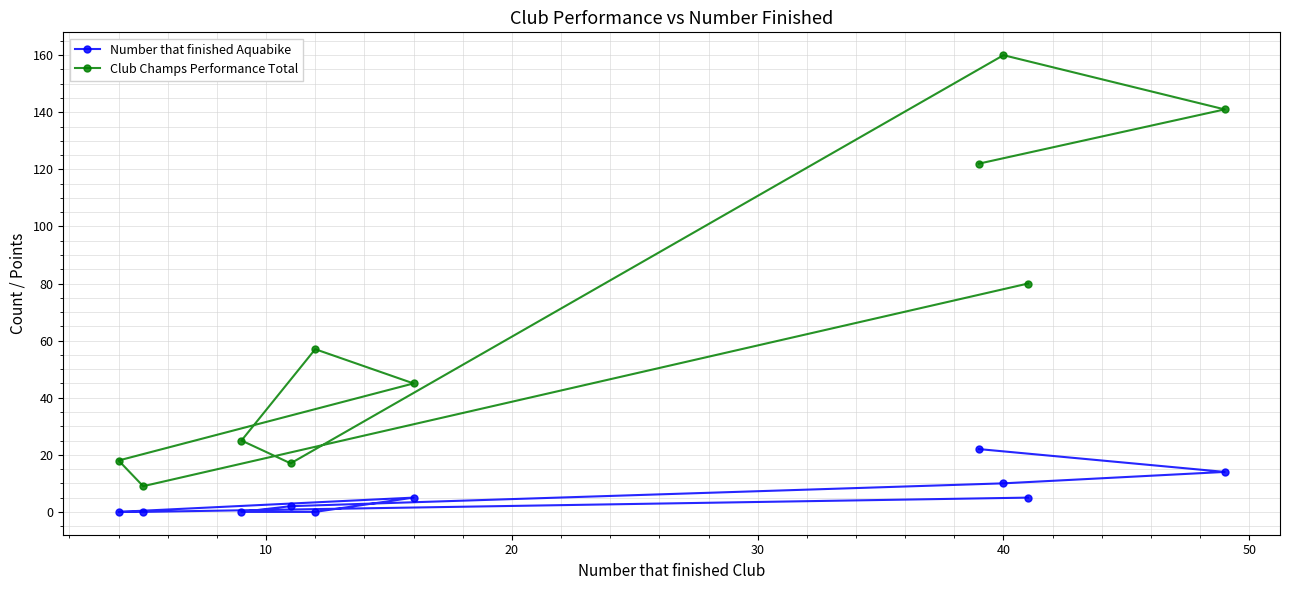

List the series in order of their overall mean, lowest first.

Number that finished Aquabike, Club Champs Performance Total